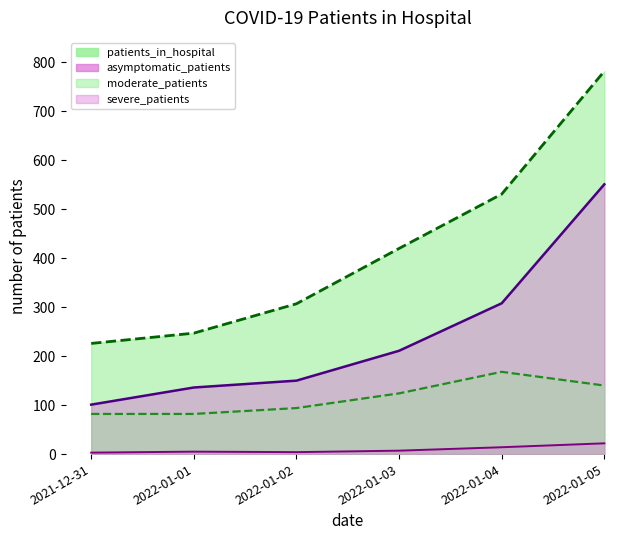

True or false: patients_in_hospital and severe_patients intersect in this chart.

False